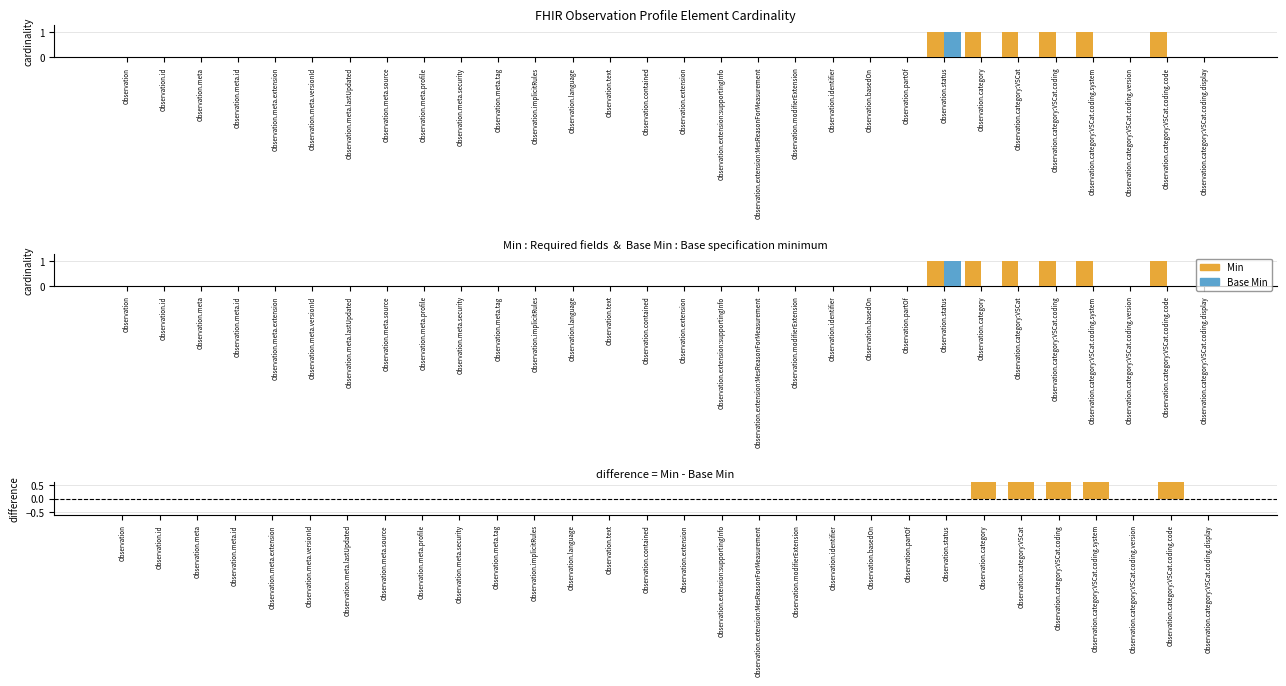

Reading right to left, list all the values displayed in this chart.

Min: 0	1	0	1	1	1	1	1	0	0	0	0	0	0	0	0	0	0	0	0	0	0	0	0	0	0	0	0	0	0
Base Min: 0	0	0	0	0	0	0	1	0	0	0	0	0	0	0	0	0	0	0	0	0	0	0	0	0	0	0	0	0	0
Min - Base Min: 0	1	0	1	1	1	1	0	0	0	0	0	0	0	0	0	0	0	0	0	0	0	0	0	0	0	0	0	0	0